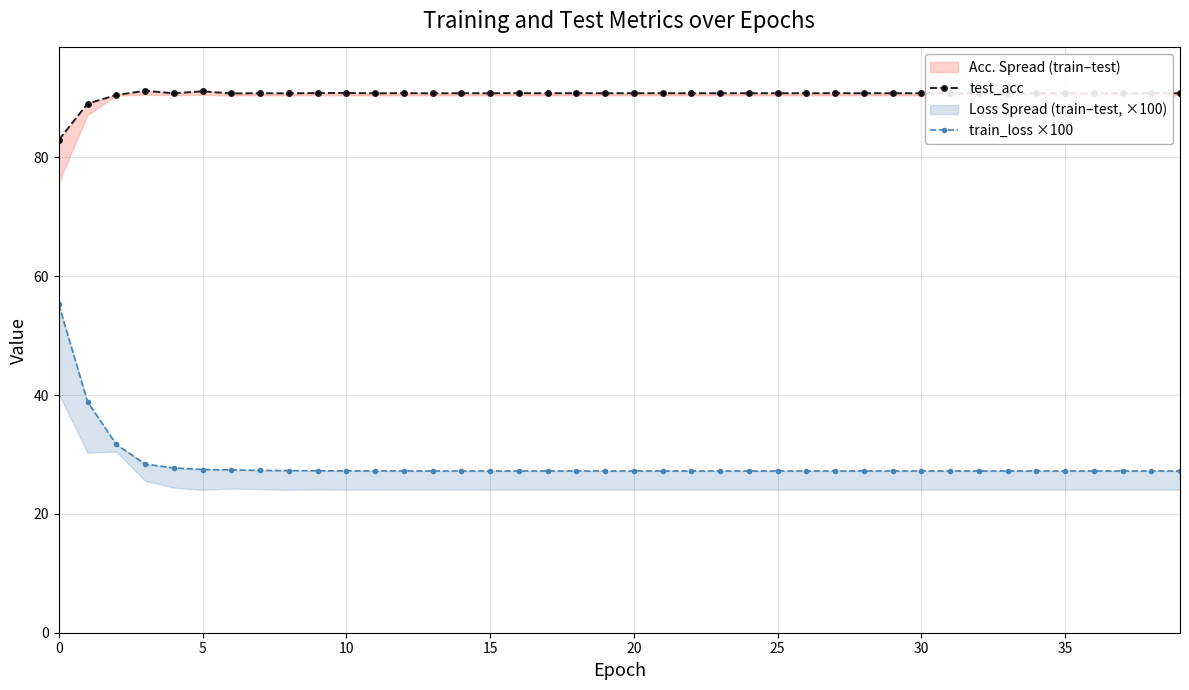

What is the spread (max minus min) of values at 14?

63.6